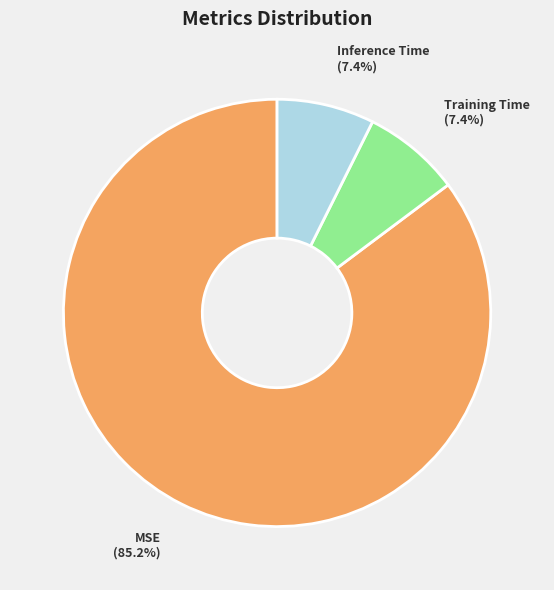

Which has a higher value, MSE or Training Time?

MSE